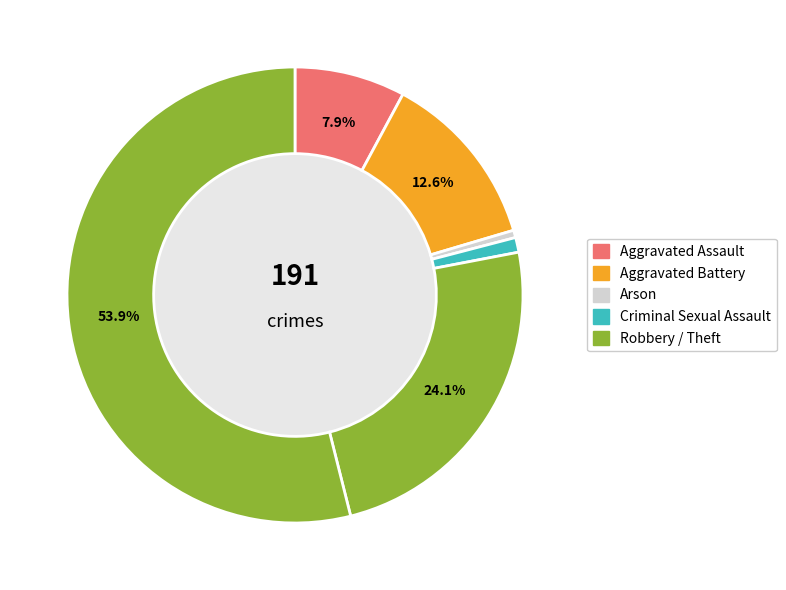

To the nearest percent, what is the average slice percentage?

17%